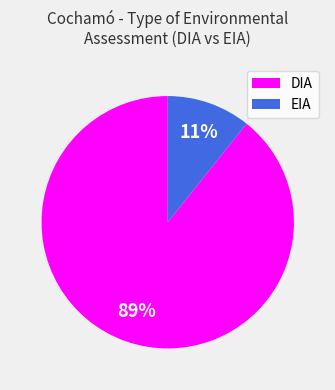

Does EIA account for over 50% of the chart?

No